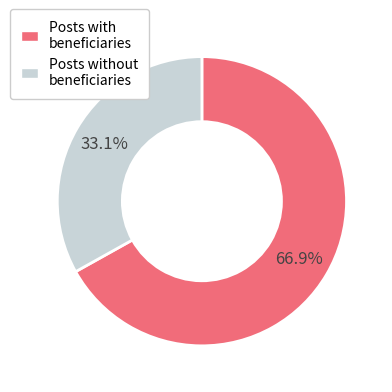

How many slices are in this pie chart?

2